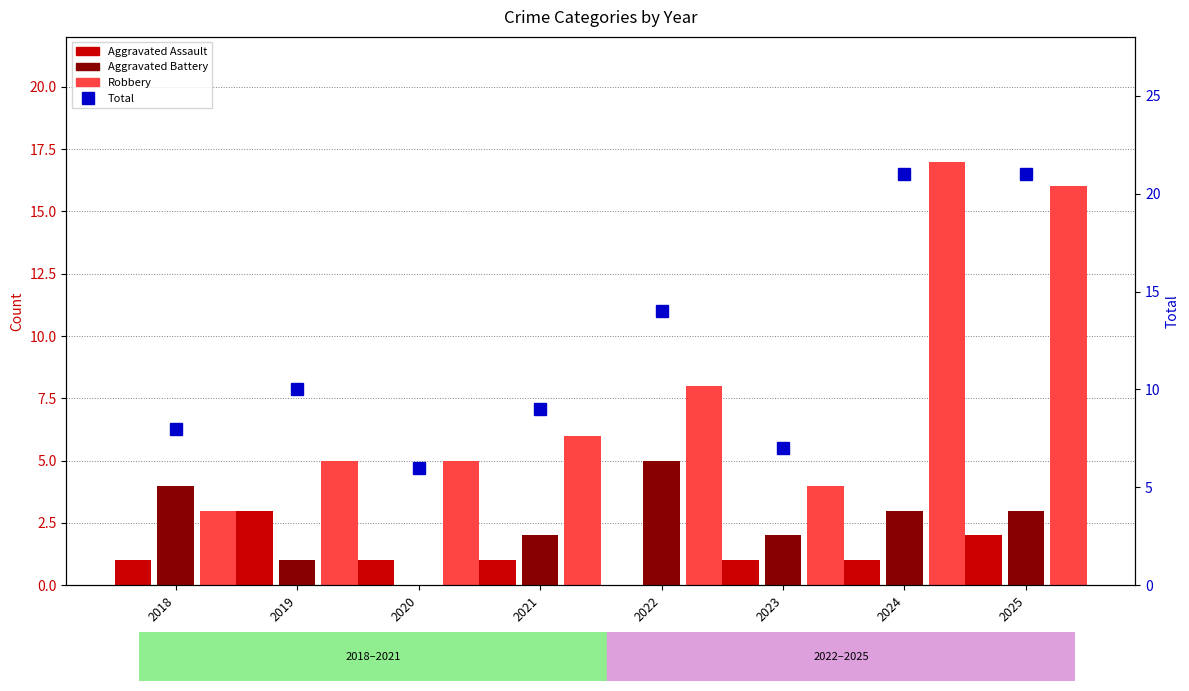

Is it true that Total equals 3 at 2023?

False